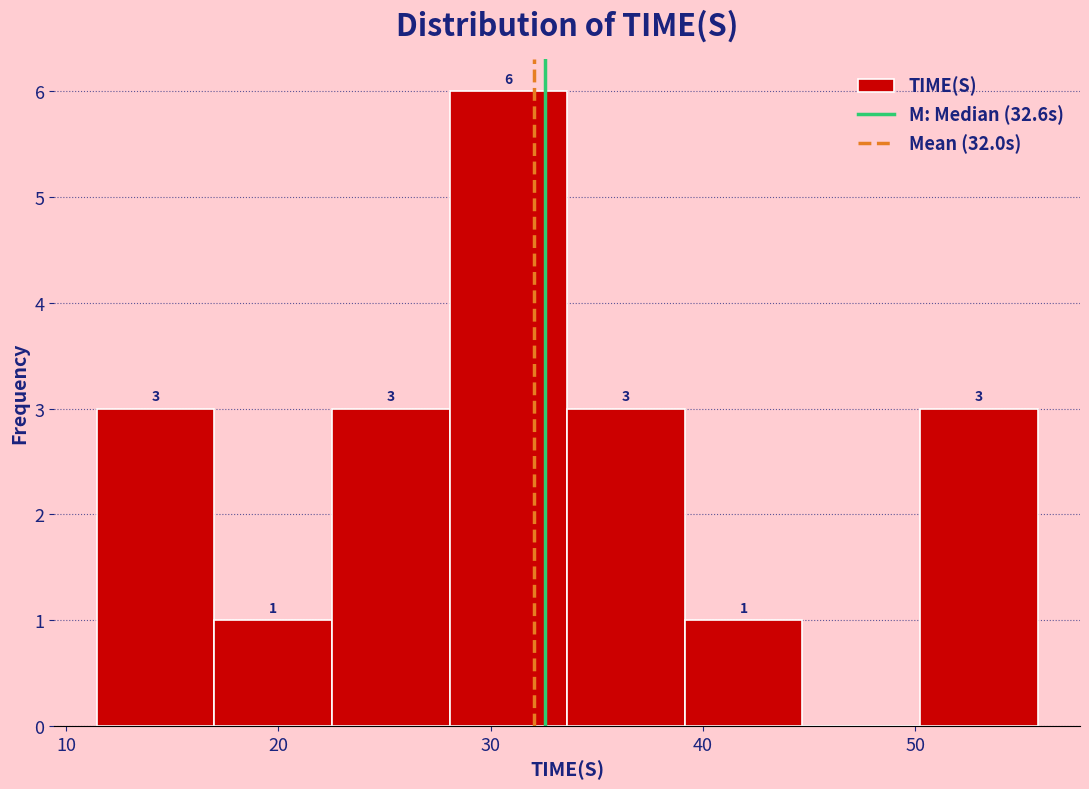

Over which range of the x-axis is the bar tallest?

28 to 34